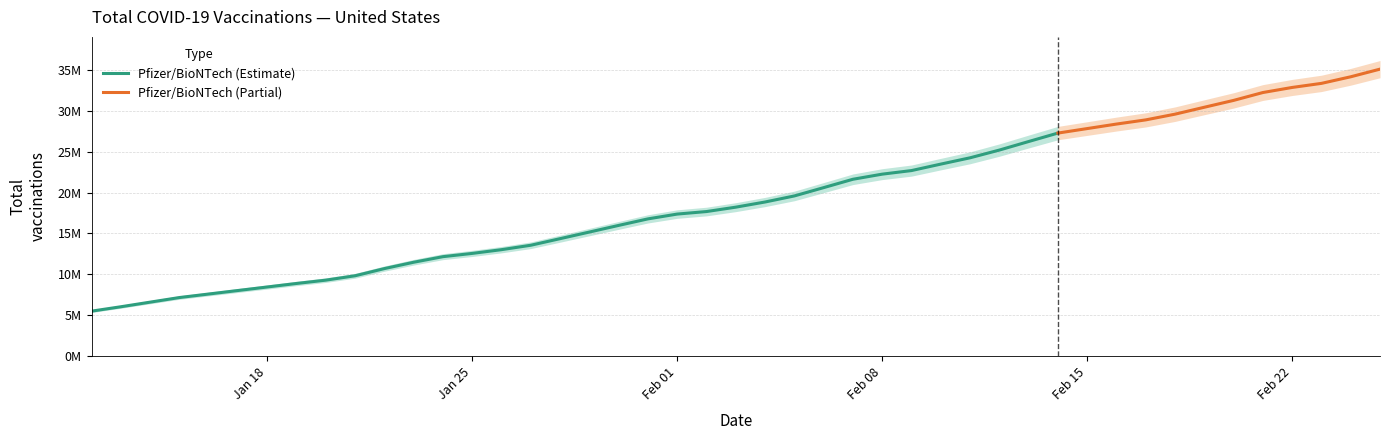

What is the sum of all values?

803836318